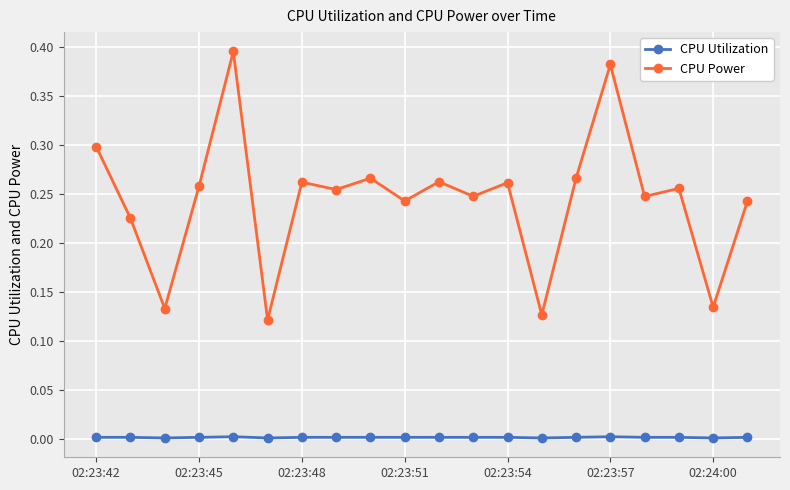

List the series in order of their overall mean, highest first.

CPU Power, CPU Utilization